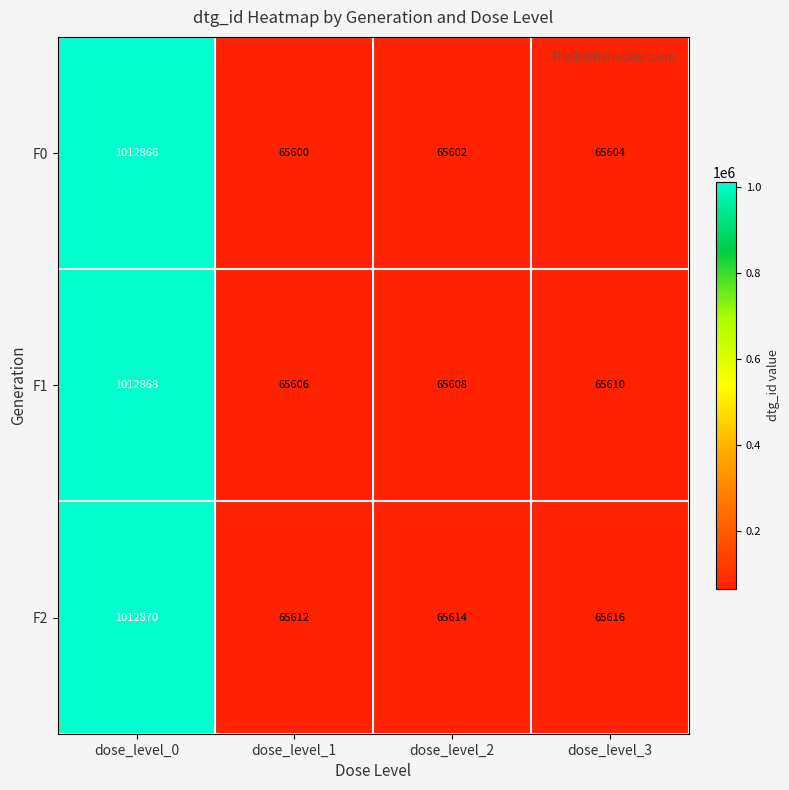

What is the maximum value shown in the chart?

1012870